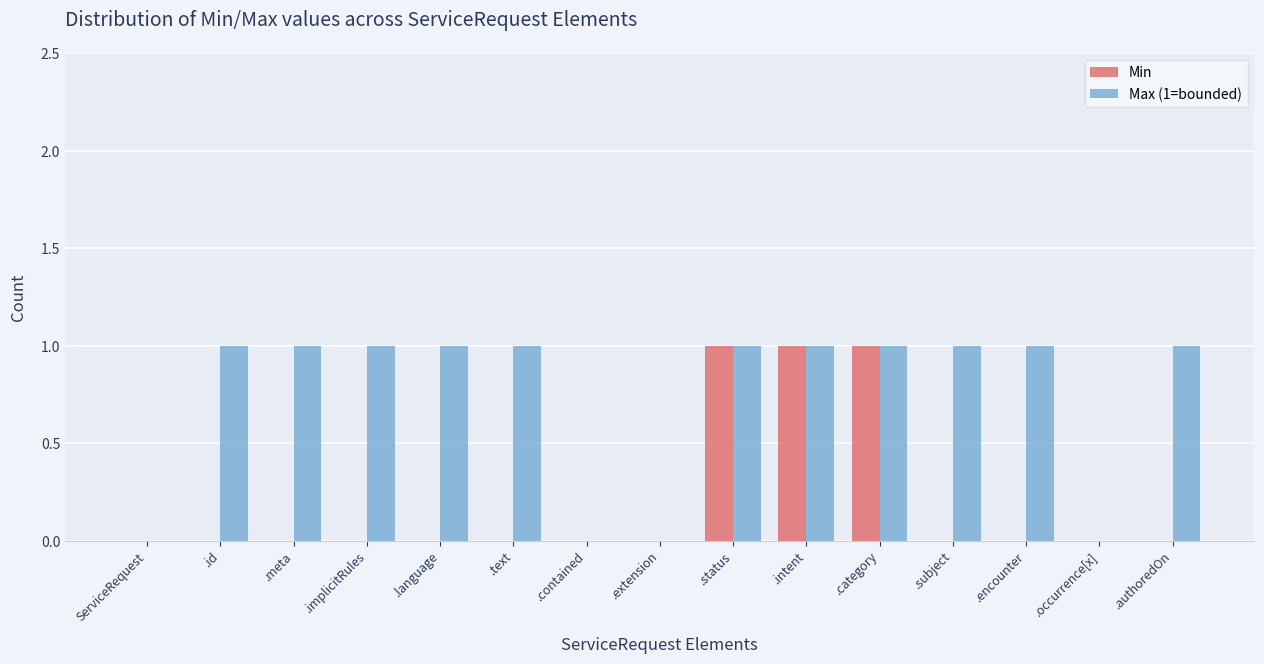

What is the sum of all Min values?

3